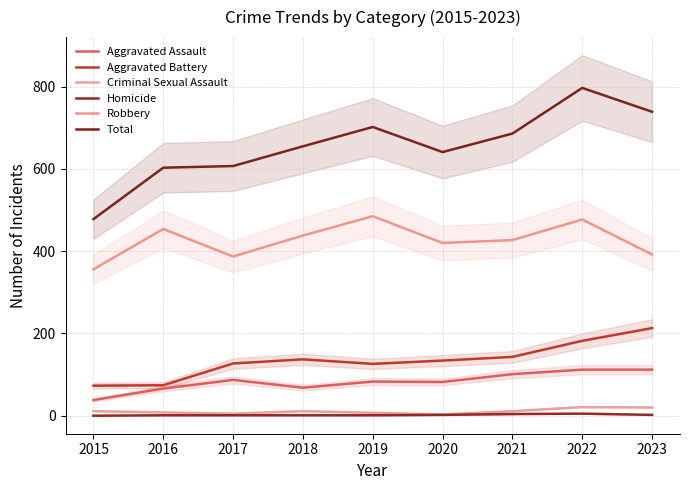

At which label does Aggravated Battery first exceed 134?

2018